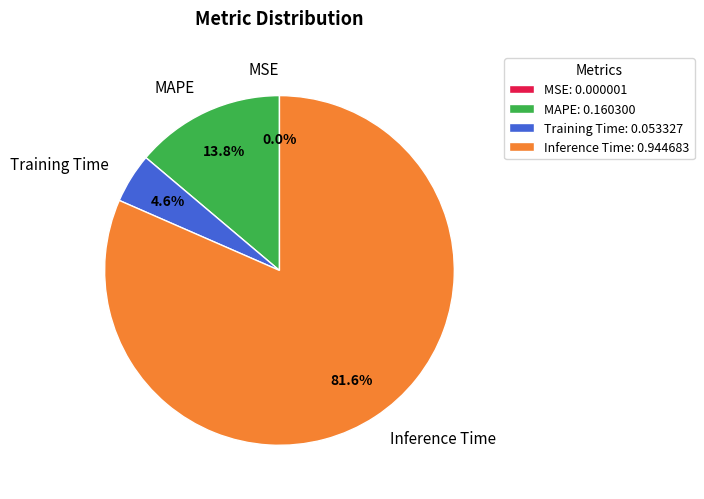

Which slice represents more than half of the pie?

Inference Time